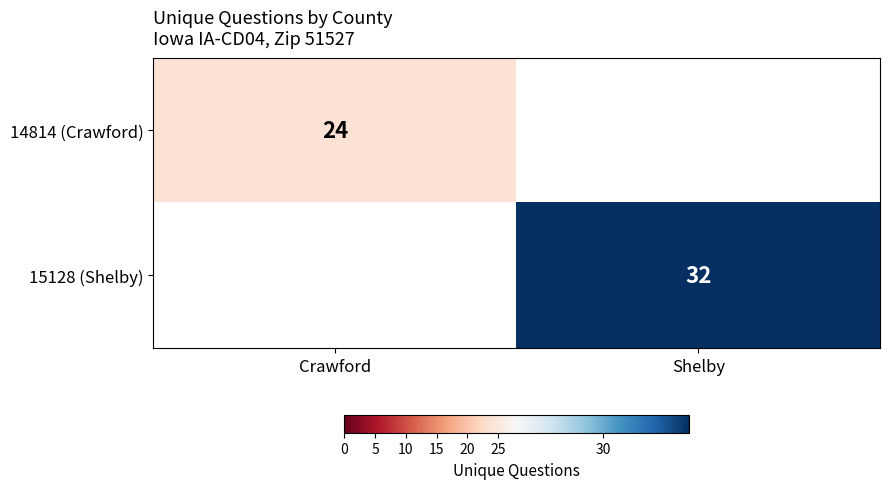

True or false: 14814 (Crawford) has a value of 24 at Crawford.

True